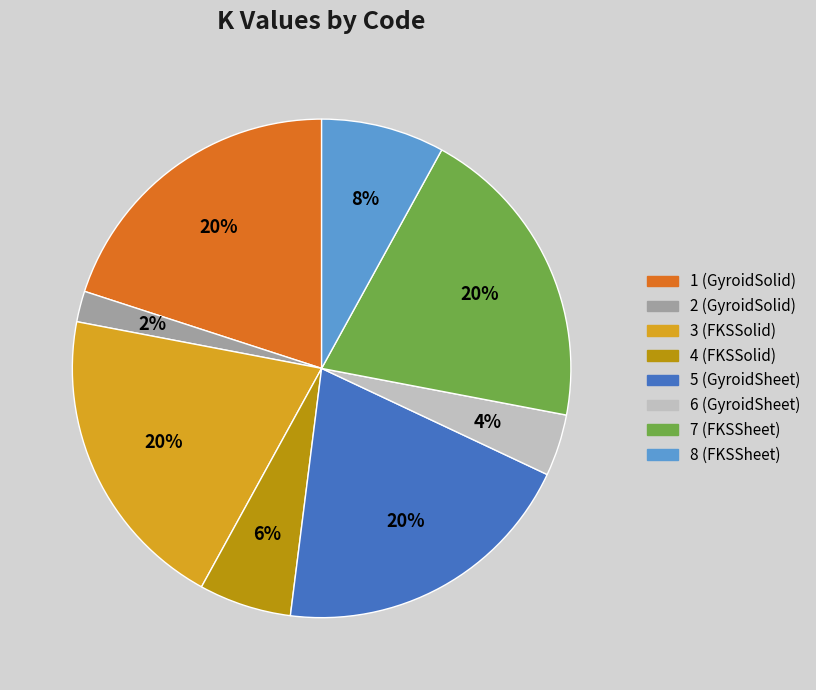

To the nearest percent, what is the average slice percentage?

12%